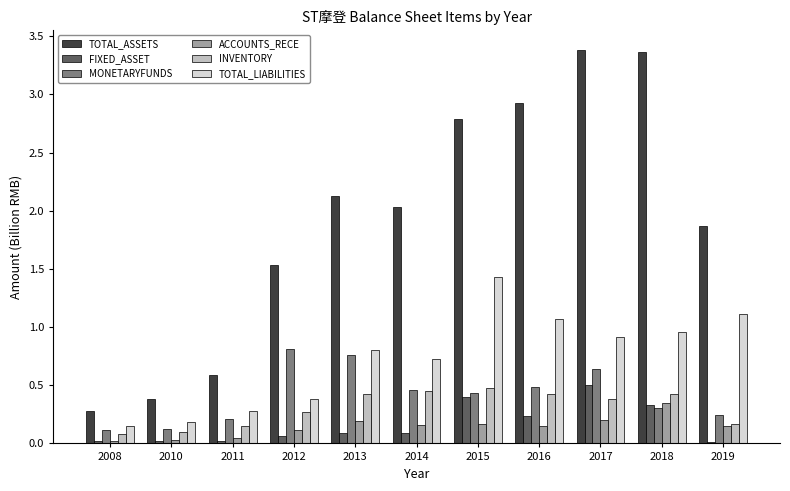

Which series changed the most between 2010 and 2016?

TOTAL_ASSETS